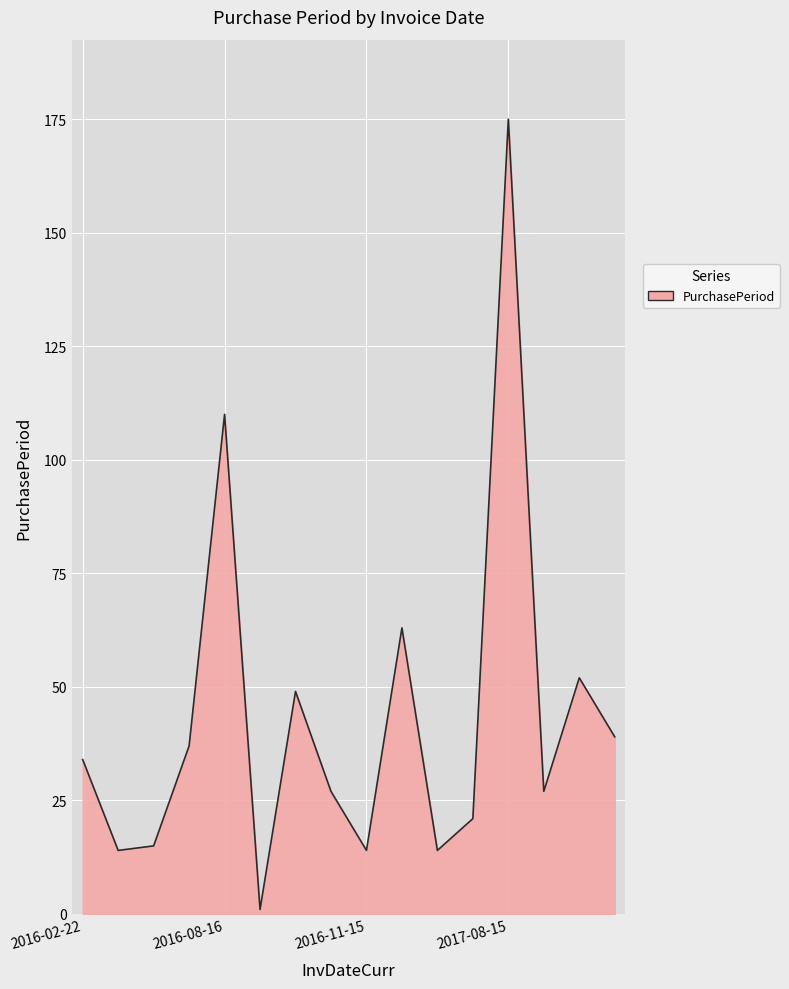

What is the maximum value shown in the chart?

175